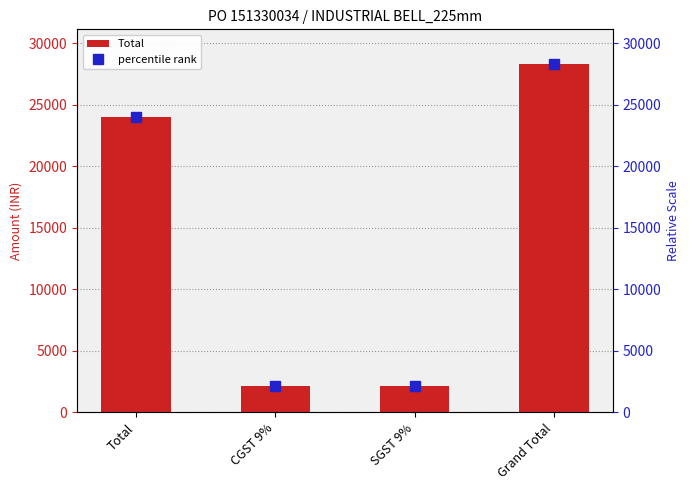

Reading left to right, list all the values displayed in this chart.

Total: Total=24000	CGST 9%=2160	SGST 9%=2160	Grand Total=28320
percentile rank: Total=24000	CGST 9%=2160	SGST 9%=2160	Grand Total=28320